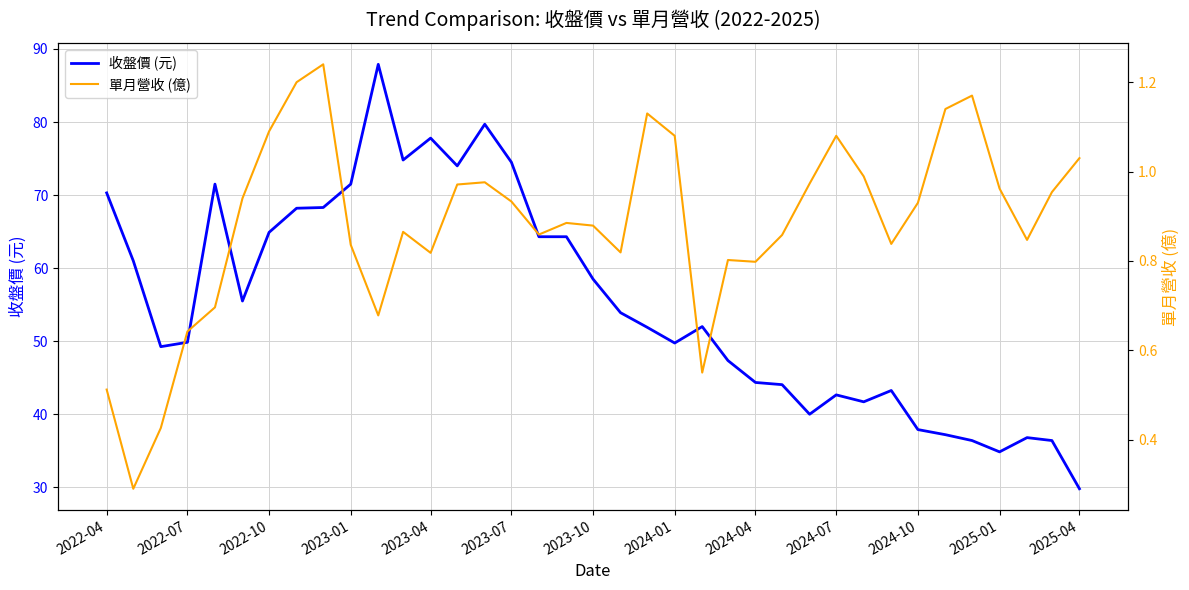

True or false: 收盤價 (元) has more than 2 interior local peaks.

True